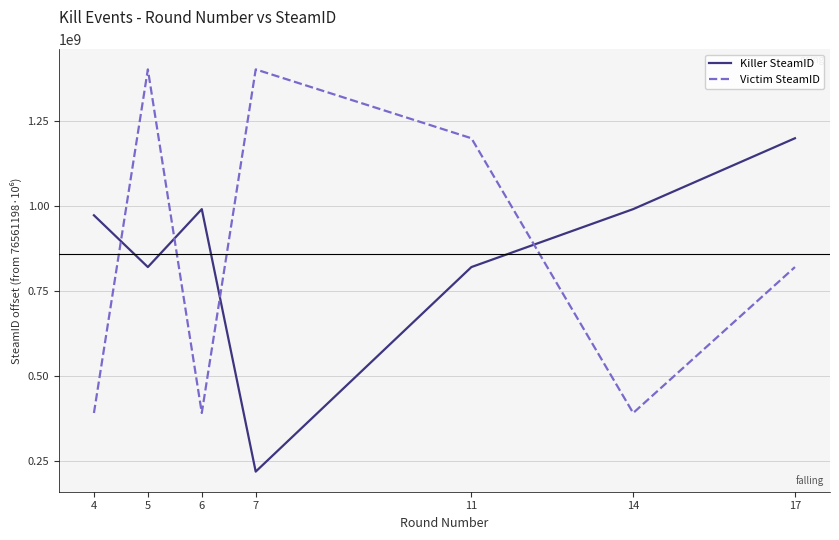

Between which two adjacent categories do Killer SteamID and Victim SteamID first intersect?

4 and 5